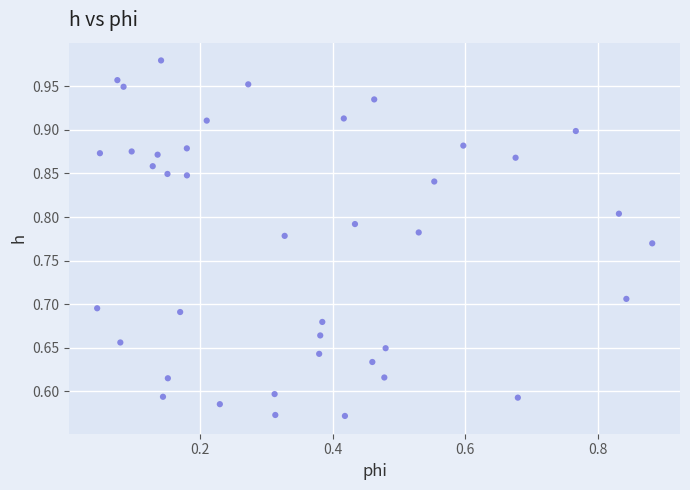

How many data points are displayed?

40